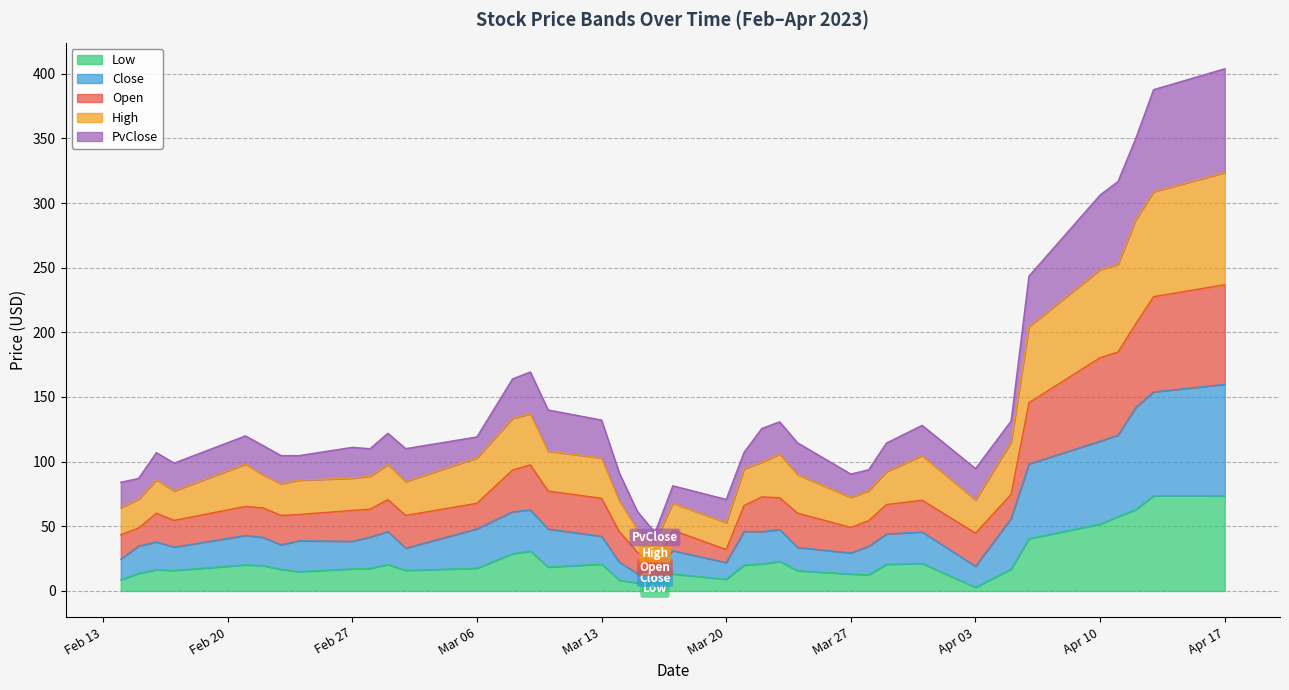

How many data points in Close are less than 42?

19